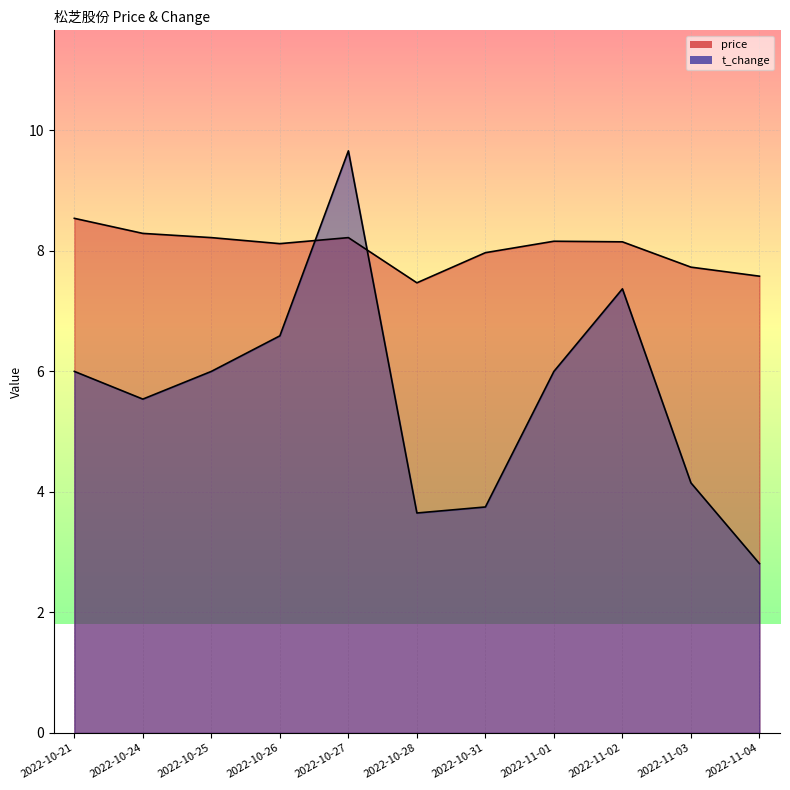

At how many categories does at least one series exceed 6?

11